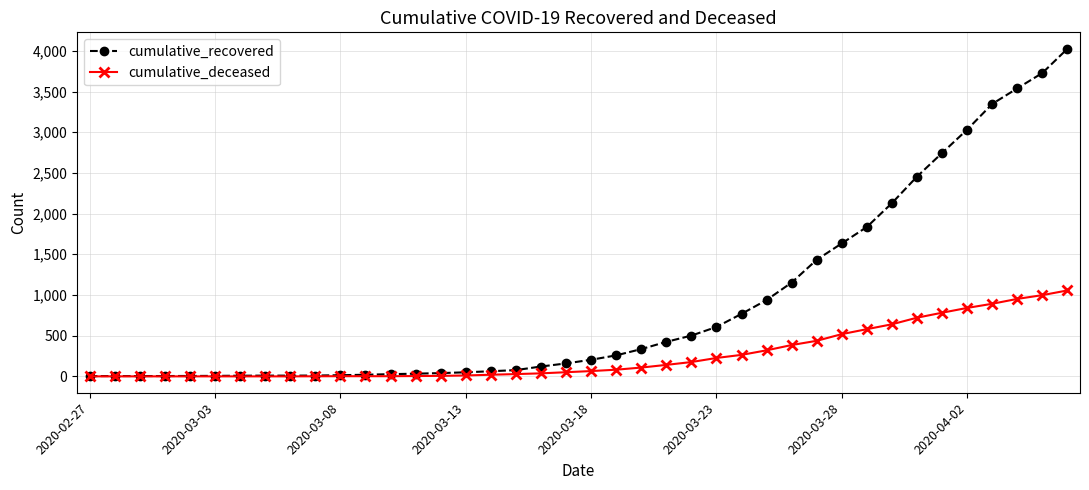

Which series has the largest range (max minus min)?

cumulative_recovered